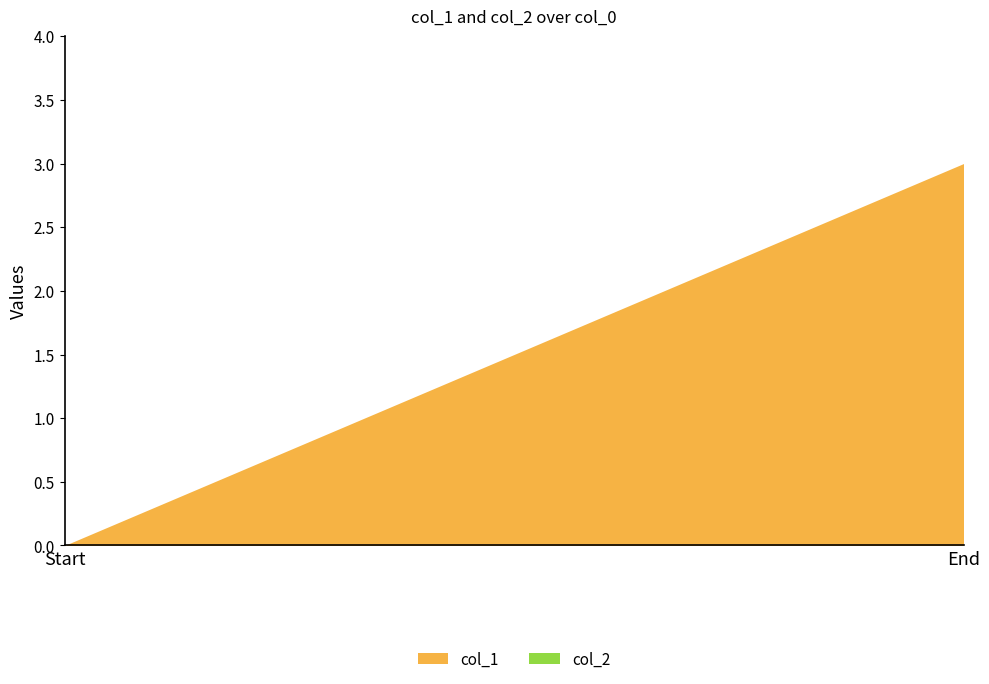

True or false: col_2 and col_1 cross at least once.

False